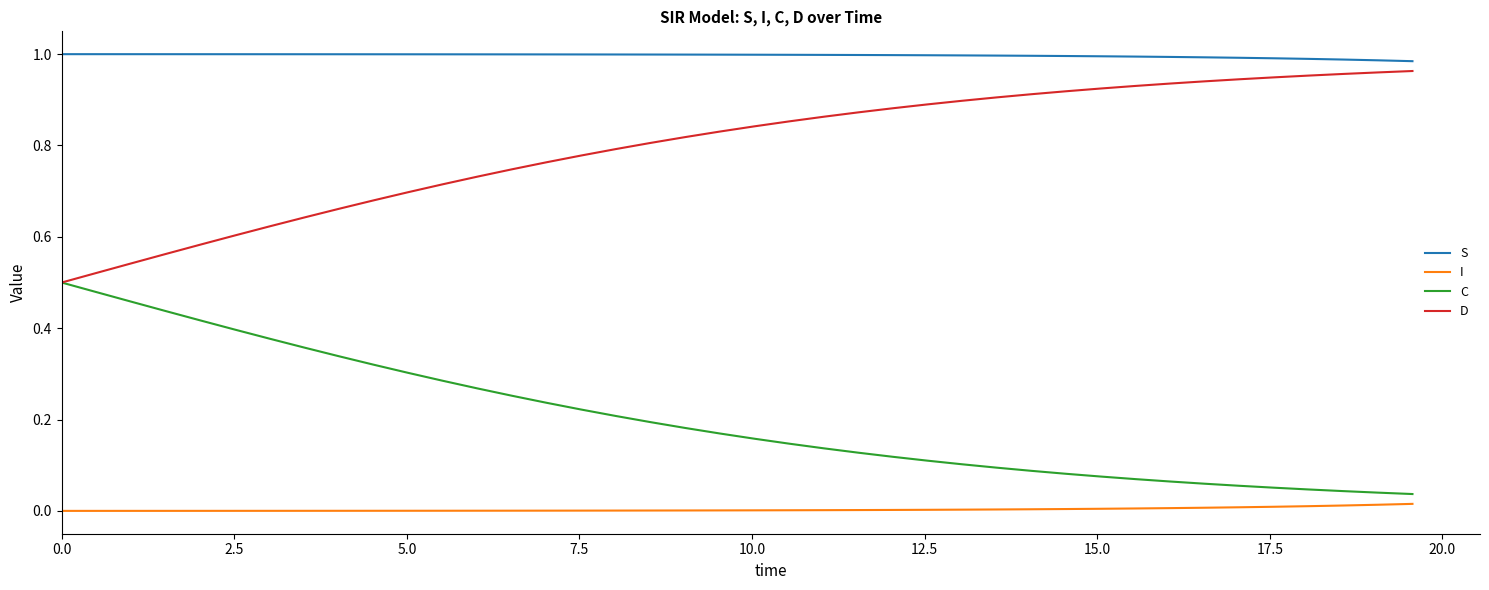

List the series in order of their overall mean, lowest first.

I, C, D, S